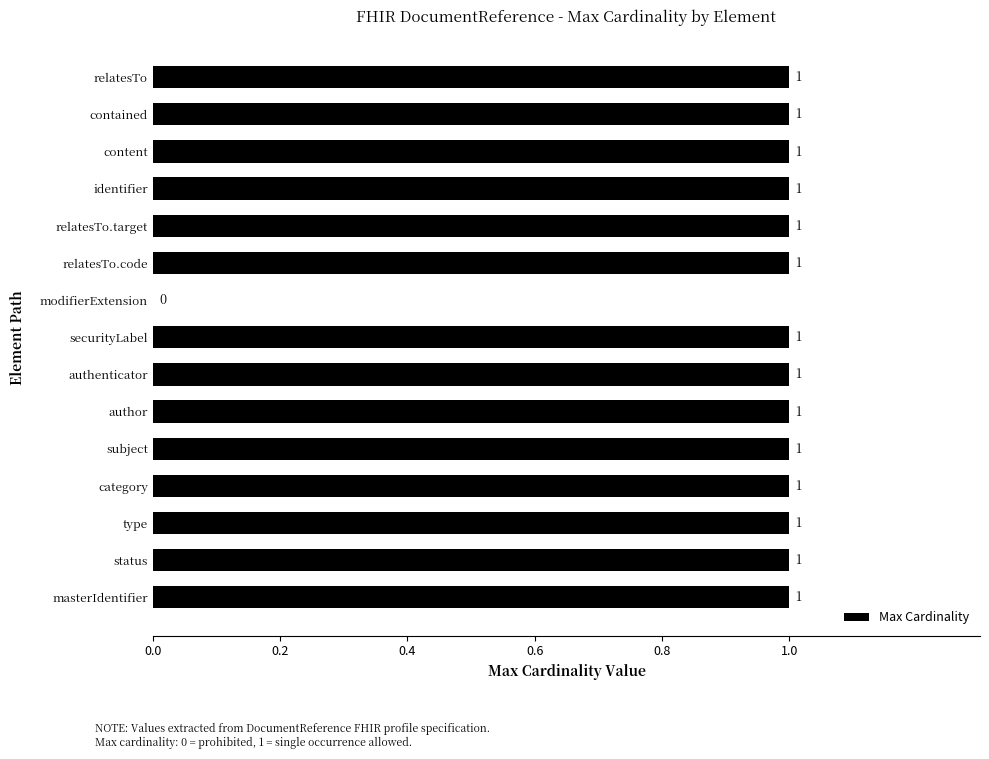

Reading bottom to top, transcribe all the data shown in this chart.

masterIdentifier=1	status=1	type=1	category=1	subject=1	author=1	authenticator=1	securityLabel=1	modifierExtension=0	relatesTo.code=1	relatesTo.target=1	identifier=1	content=1	contained=1	relatesTo=1